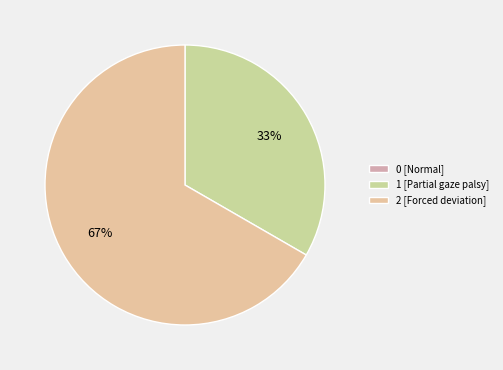

Is 2 the majority of the pie?

Yes